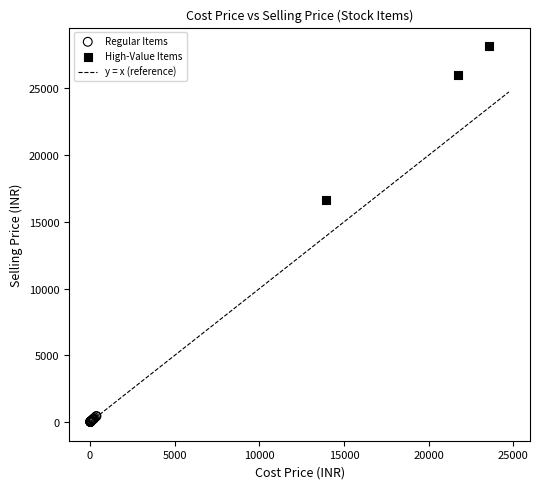

Which series contains the highest Y value?

High-Value Items